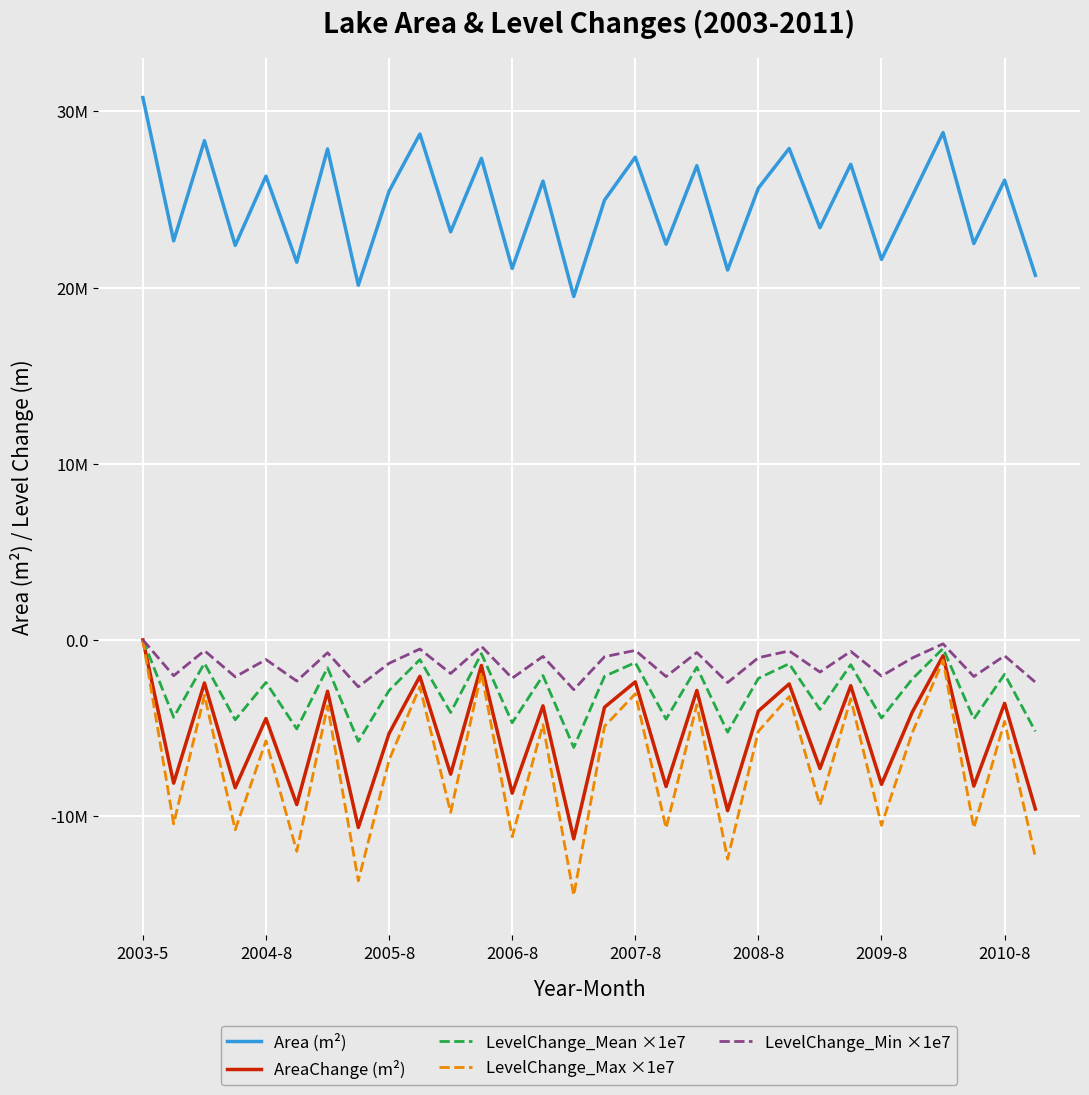

What is the difference between the second highest and minimum values in the LevelChange_Min ×1e7 series?

2599750.0